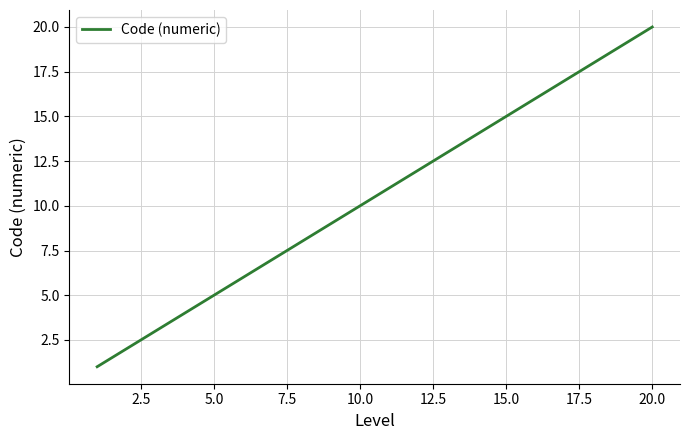

What is the greatest value displayed?

20